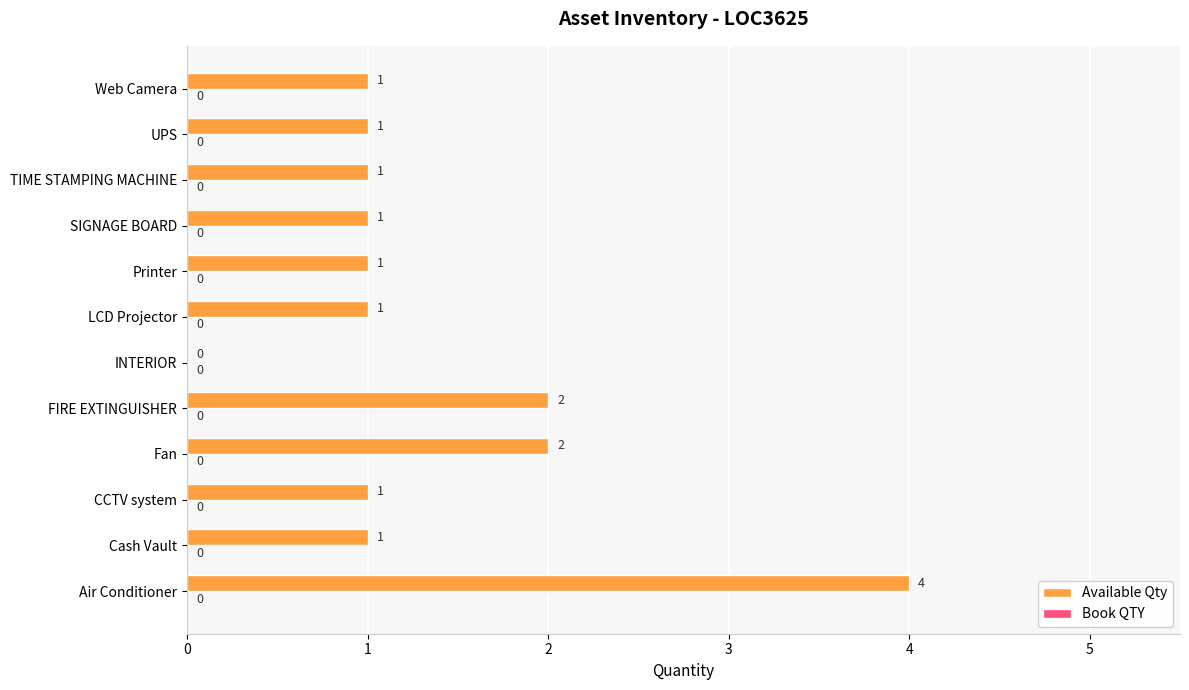

What is the greatest value displayed?

4